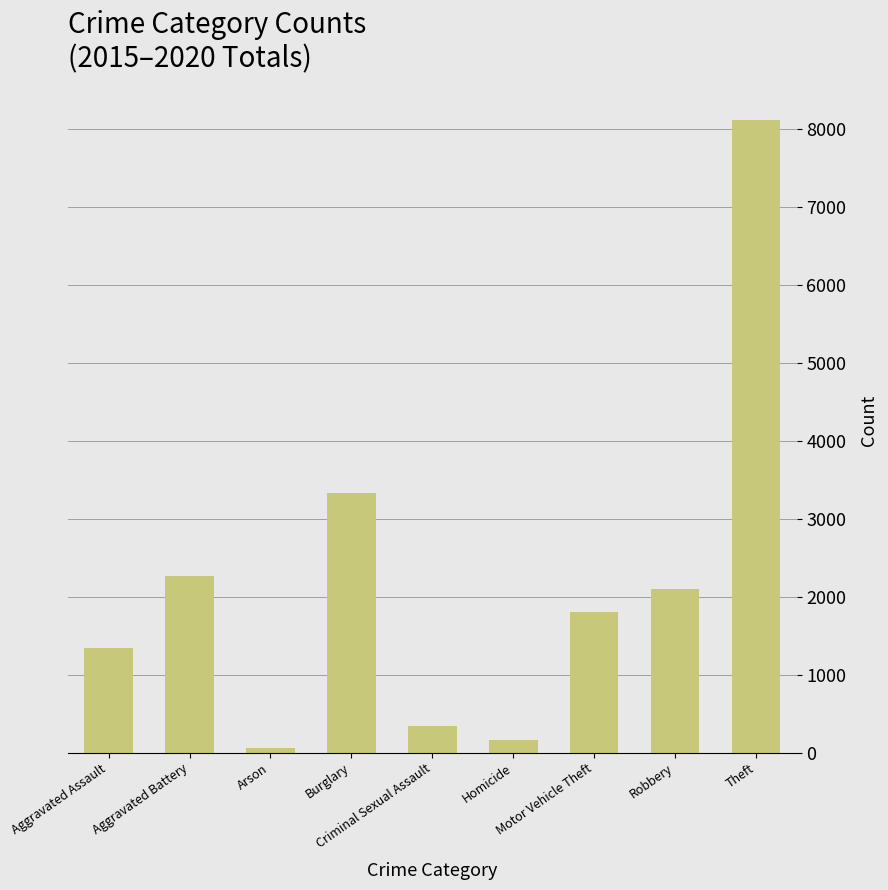

Where does the data first go above 1800?

Aggravated Battery